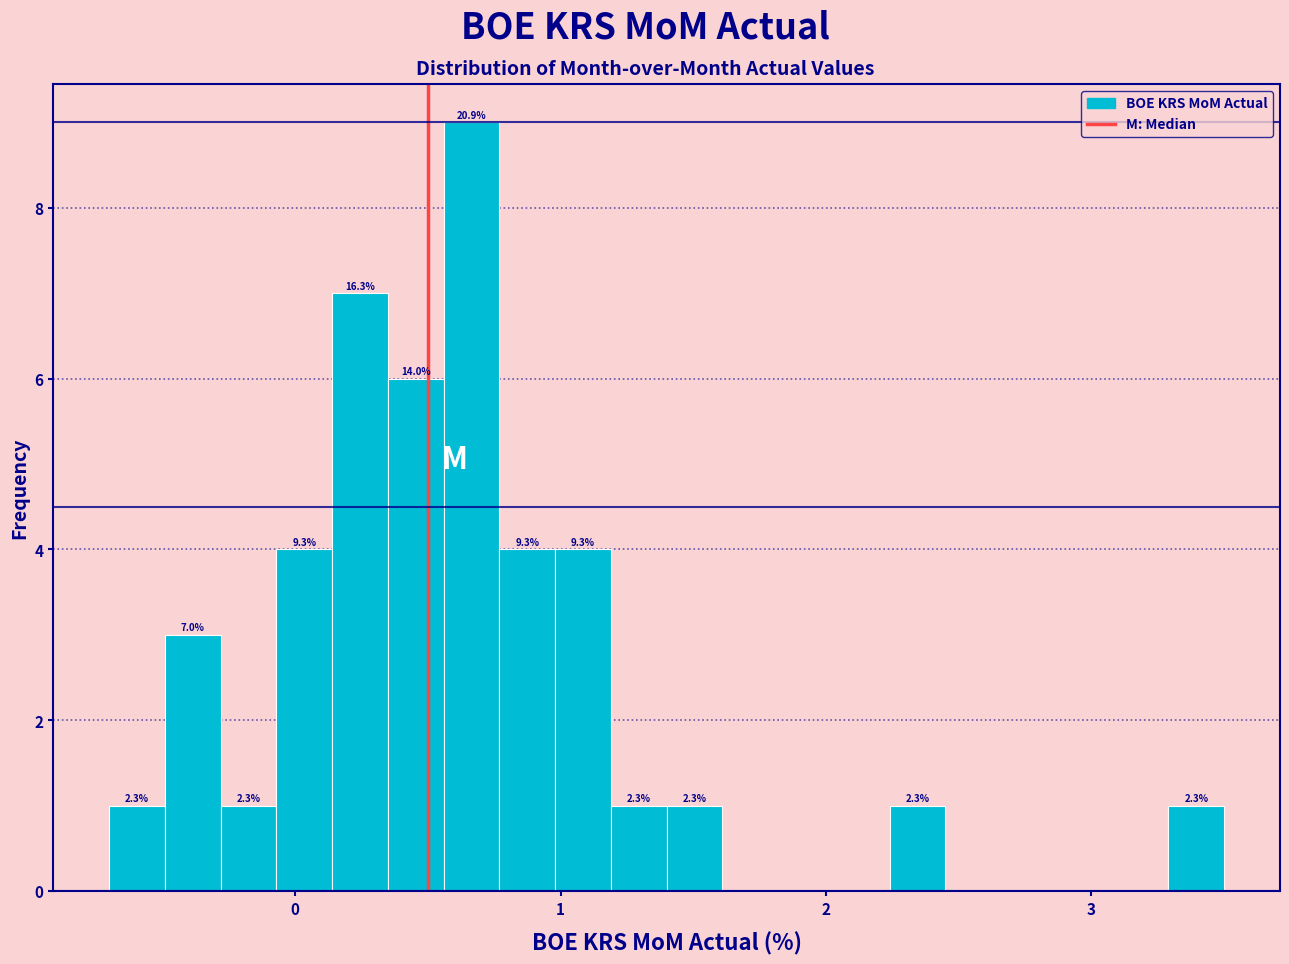

Around what value on the x-axis is the tallest bar? Give the approximate position of its centre, as read against the axis.

0.7